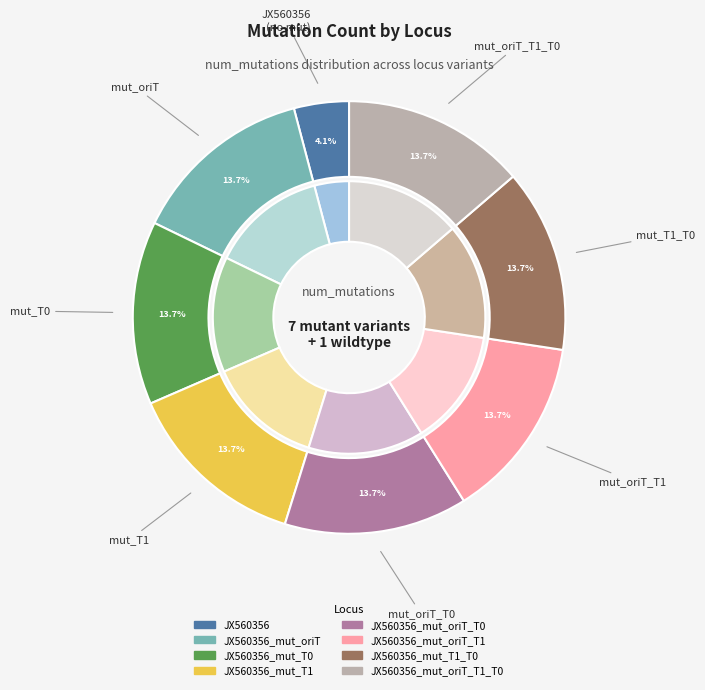

Count the number of slices in the pie.

8